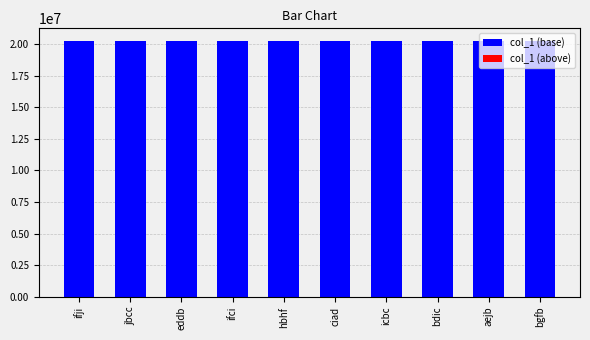

True or false: col_1 (base) has a value of 11876224 at hbhf.

False